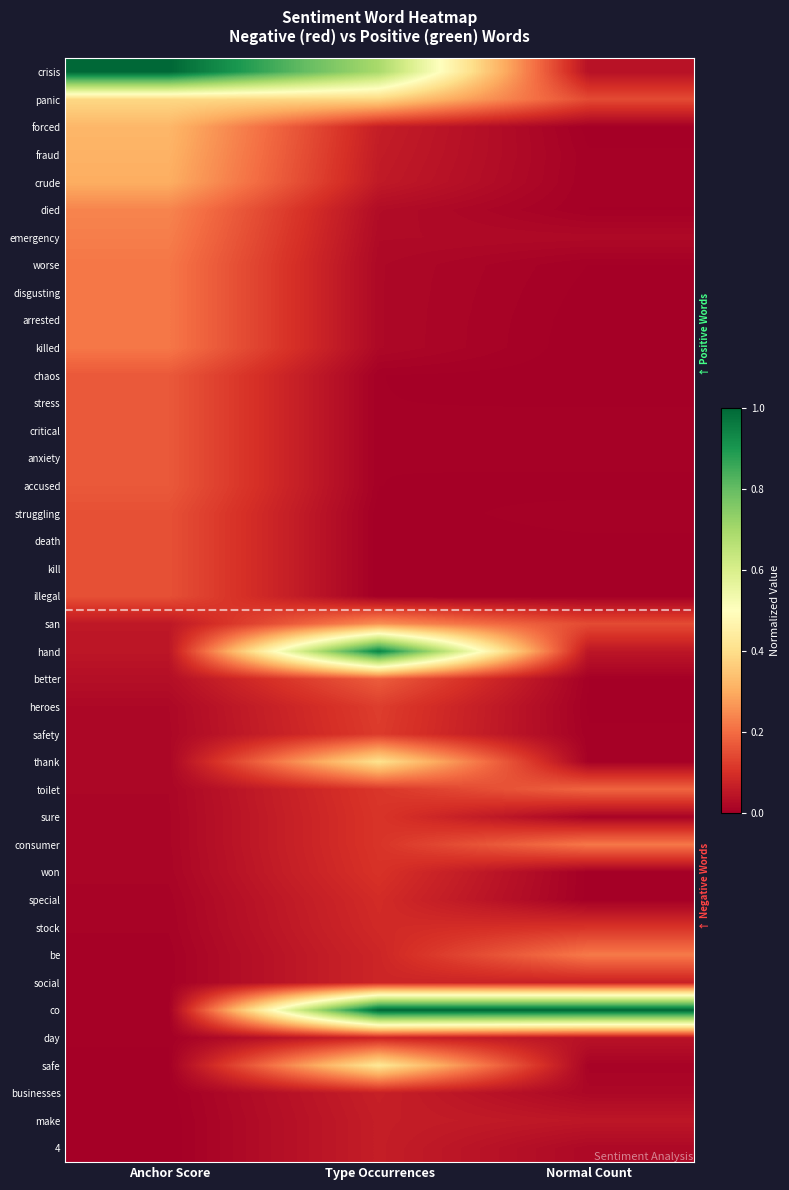

At which category is the sum across all series the highest?

Type Occurrences